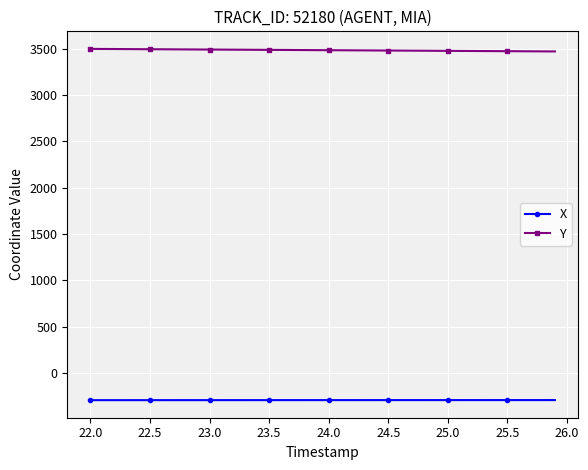

What is the maximum value shown in the chart?

3498.6